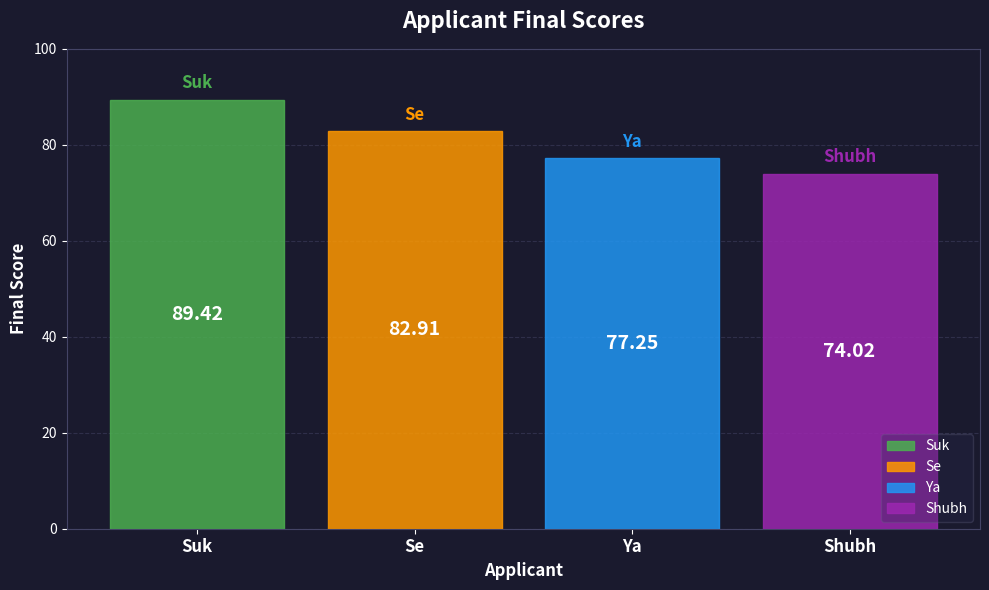

Reading left to right, list all the values displayed in this chart.

Suk=89.4	Se=82.9	Ya=77.2	Shubh=74.0